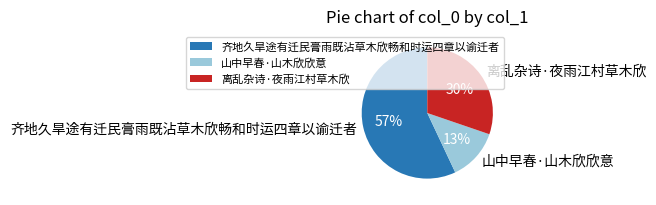

Which slice is the smallest?

山中早春·山木欣欣意